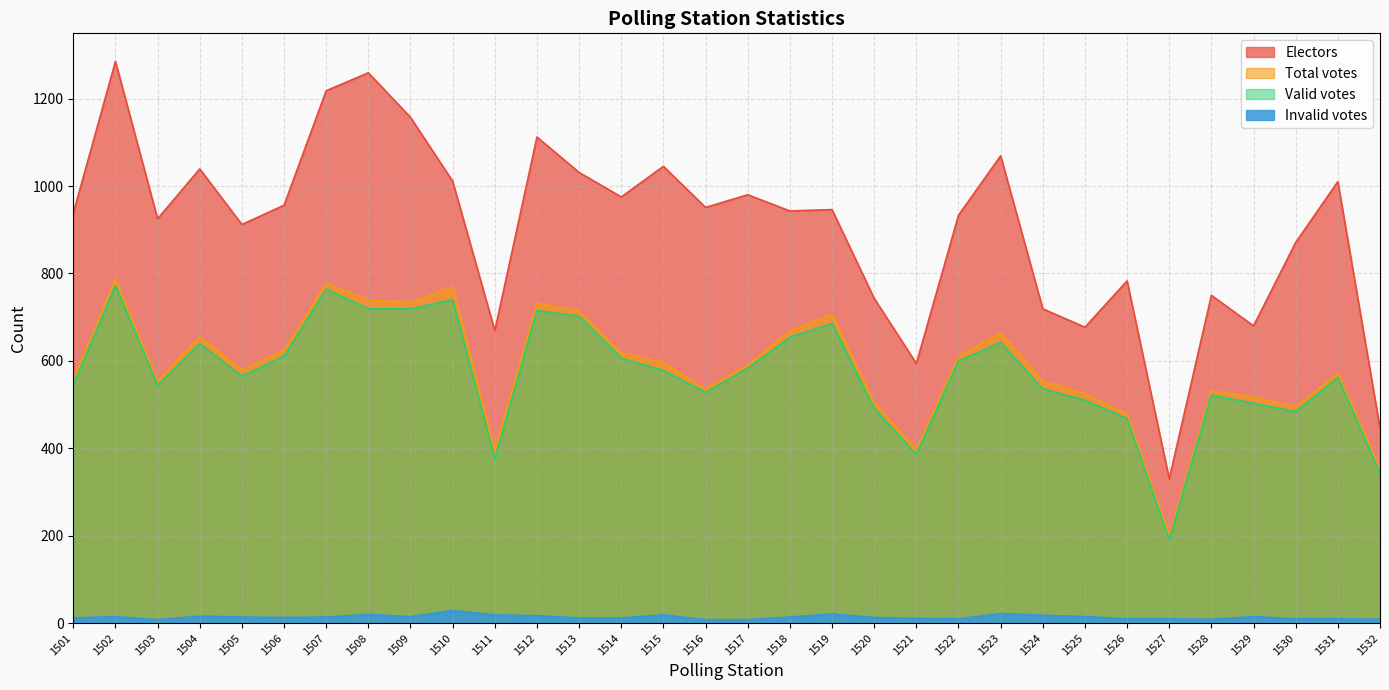

What is the average value of the Electors series?

905